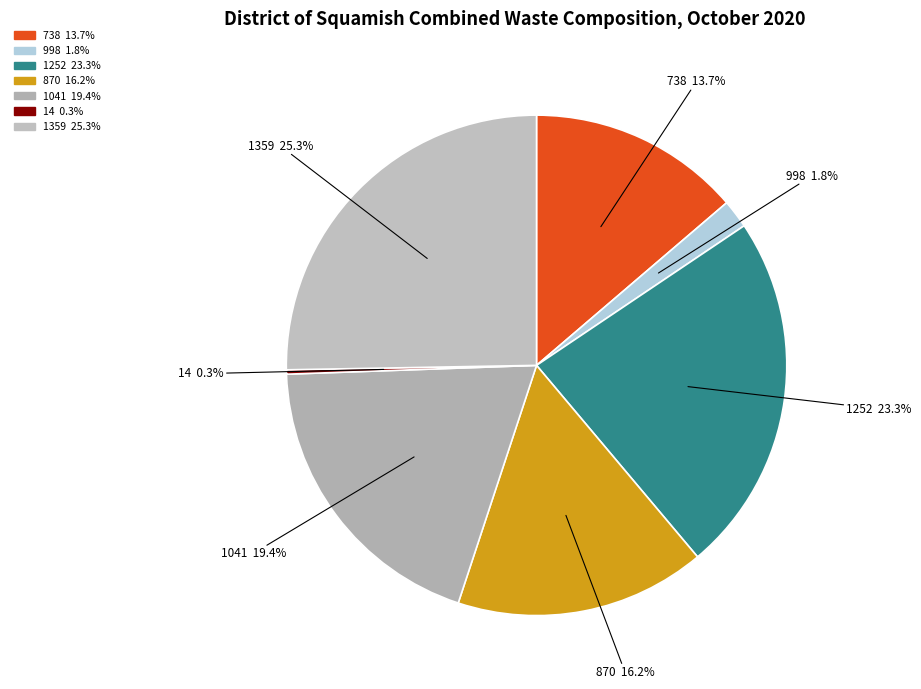

Does 14 represent more than half of the total?

No